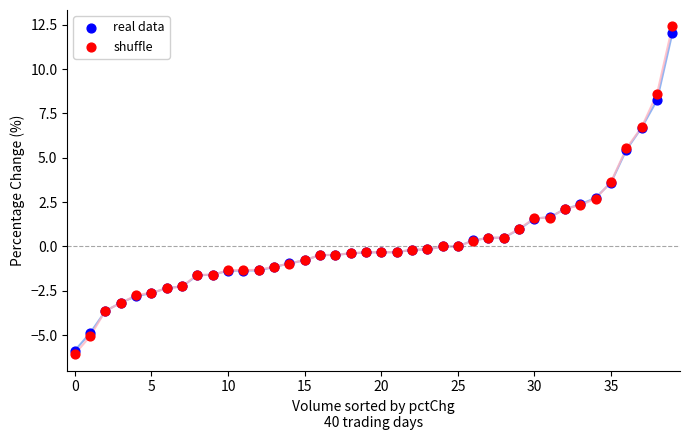

Which series contains the lowest Y value?

shuffle